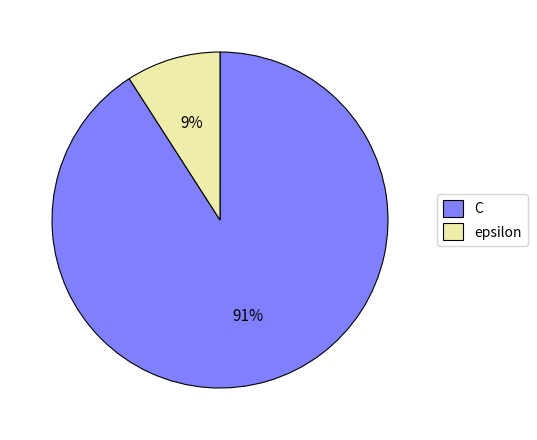

Between epsilon and C, which is larger?

C